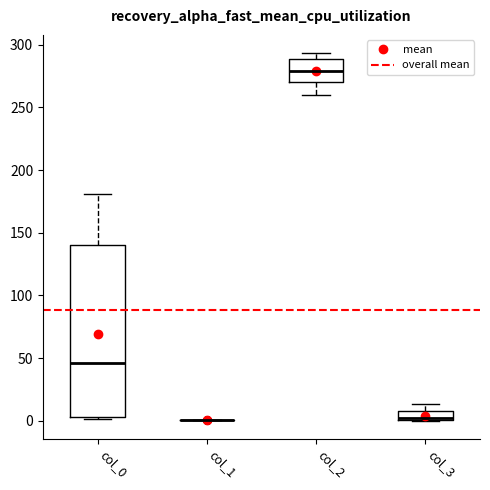

Comparing the boxes themselves (not the whiskers), which one is the tallest?

col_0